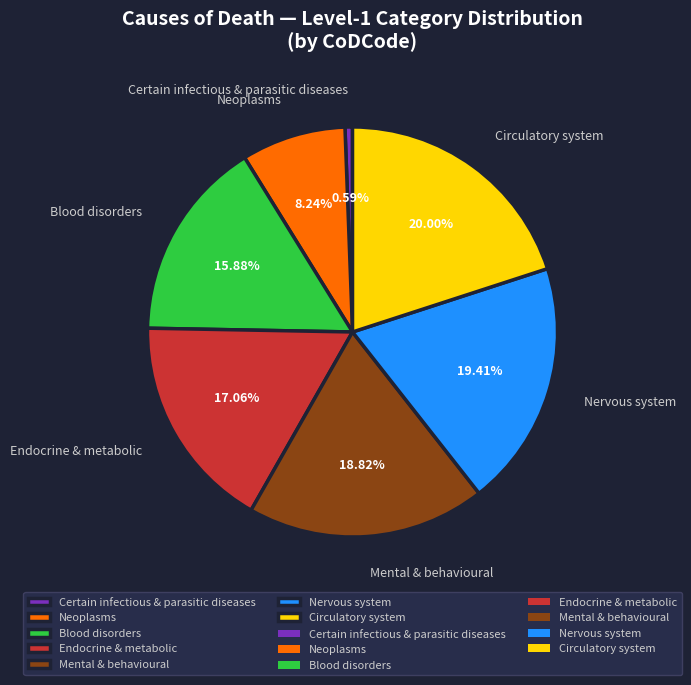

What percentage do Endocrine & metabolic and Circulatory system together represent?

37.1%